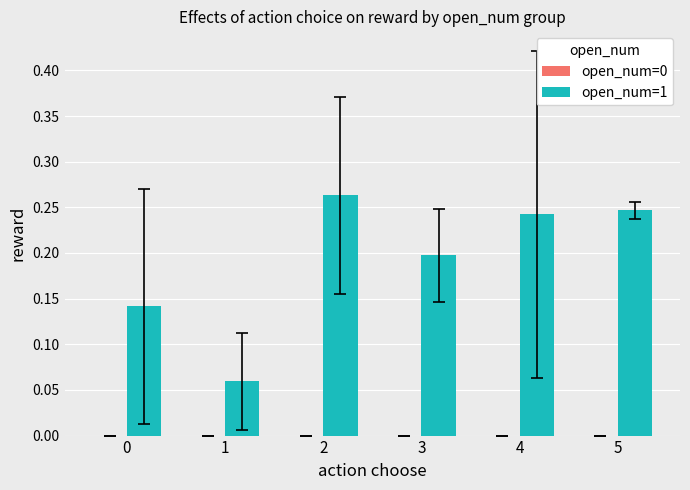

Is it true that open_num=1 equals 0.1 at 2?

False